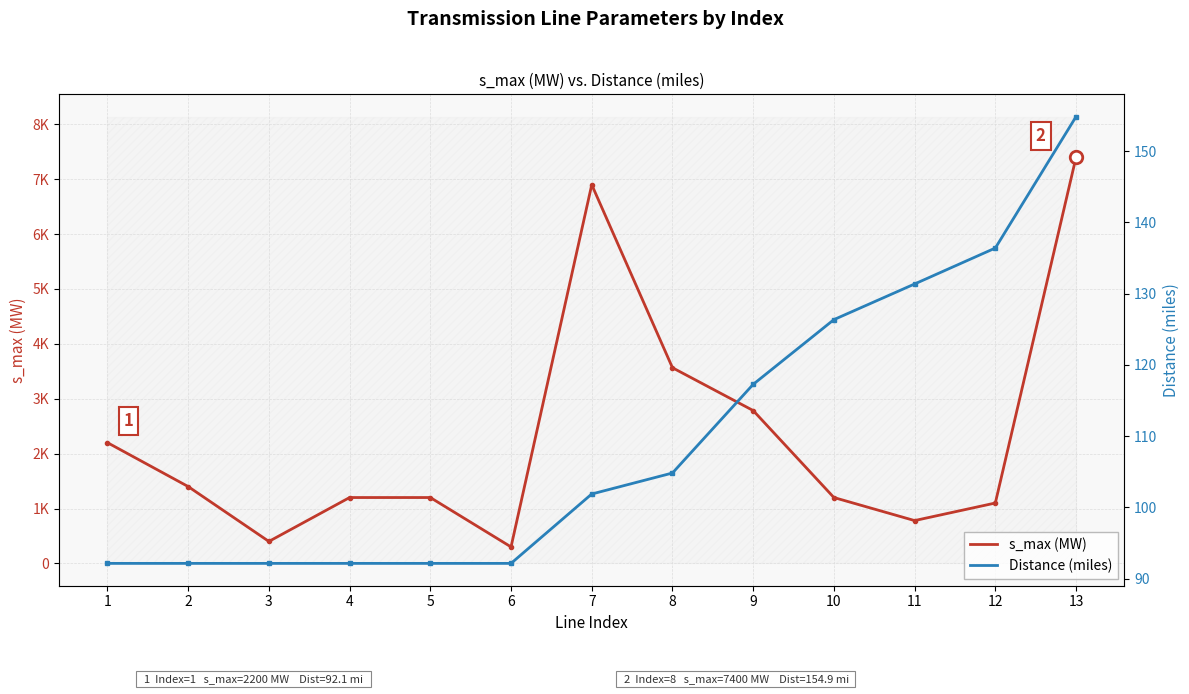

Where is the first local maximum for s_max (MW)?

7